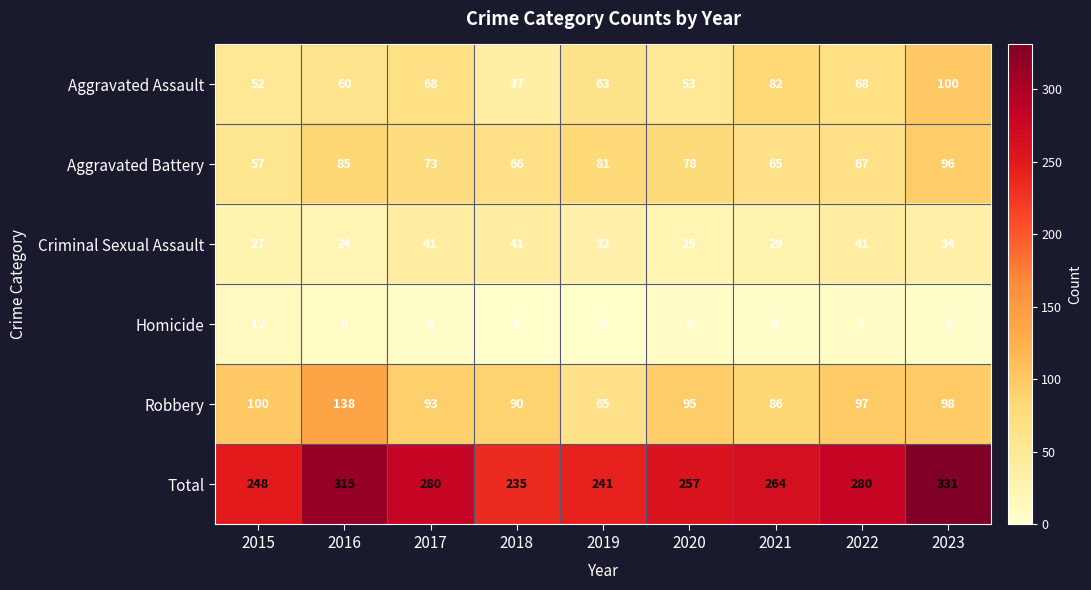

What is the maximum value shown in the chart?

331